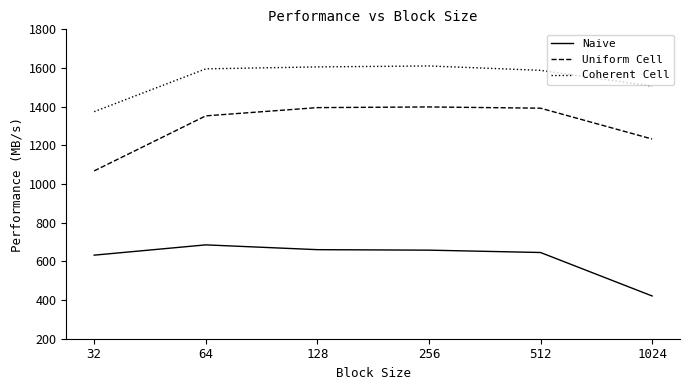

What is the difference between the maximum and minimum values in the Coherent Cell series?

236.5